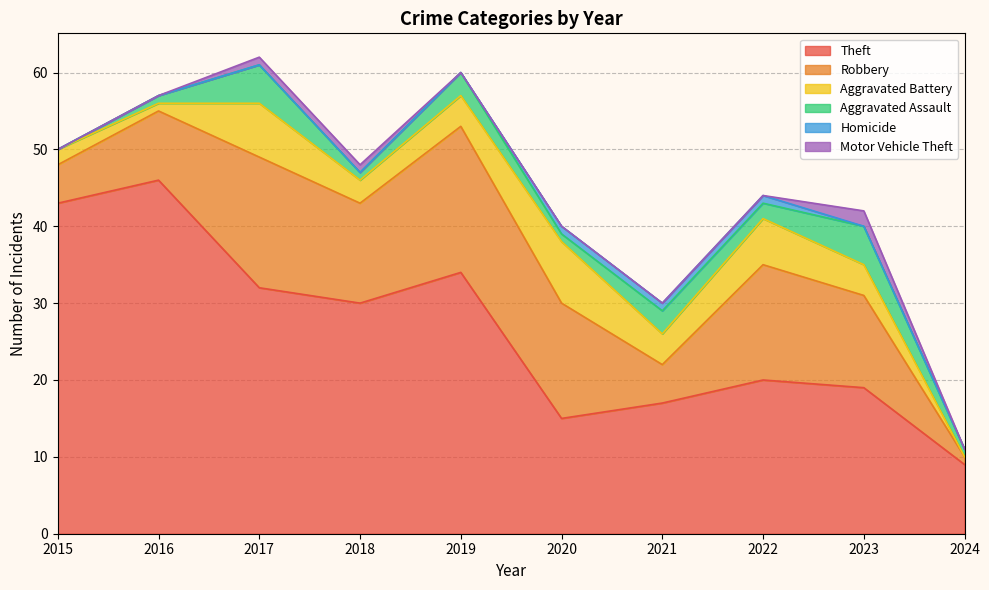

Which series has the largest total across all categories?

Theft